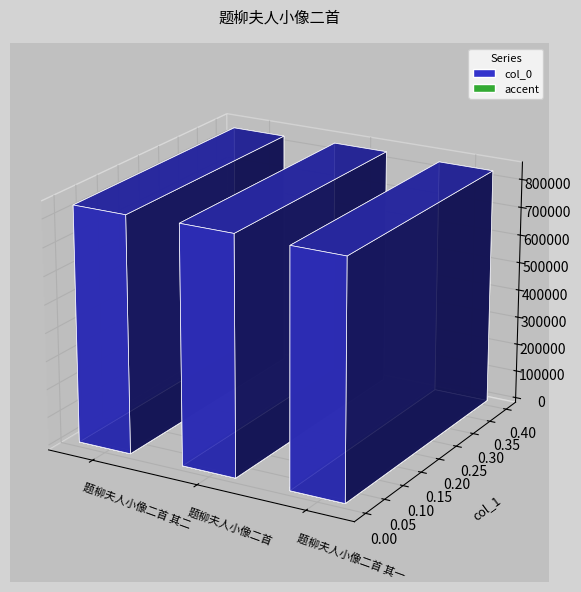

How many series are shown in this chart?

1